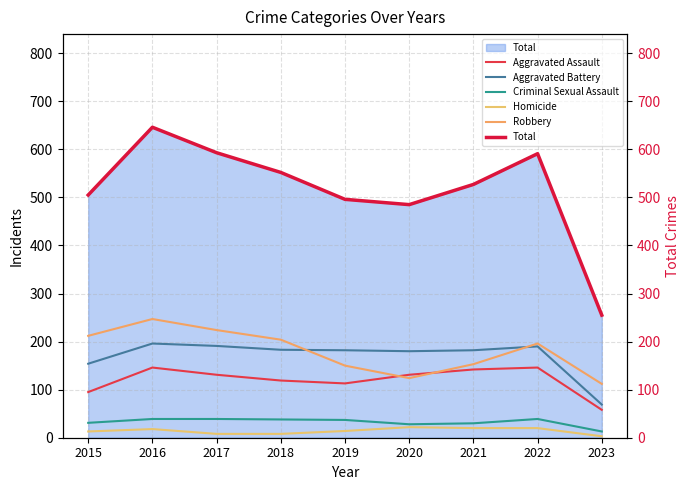

The Aggravated Battery series shows 124 at 2023. True or false?

False